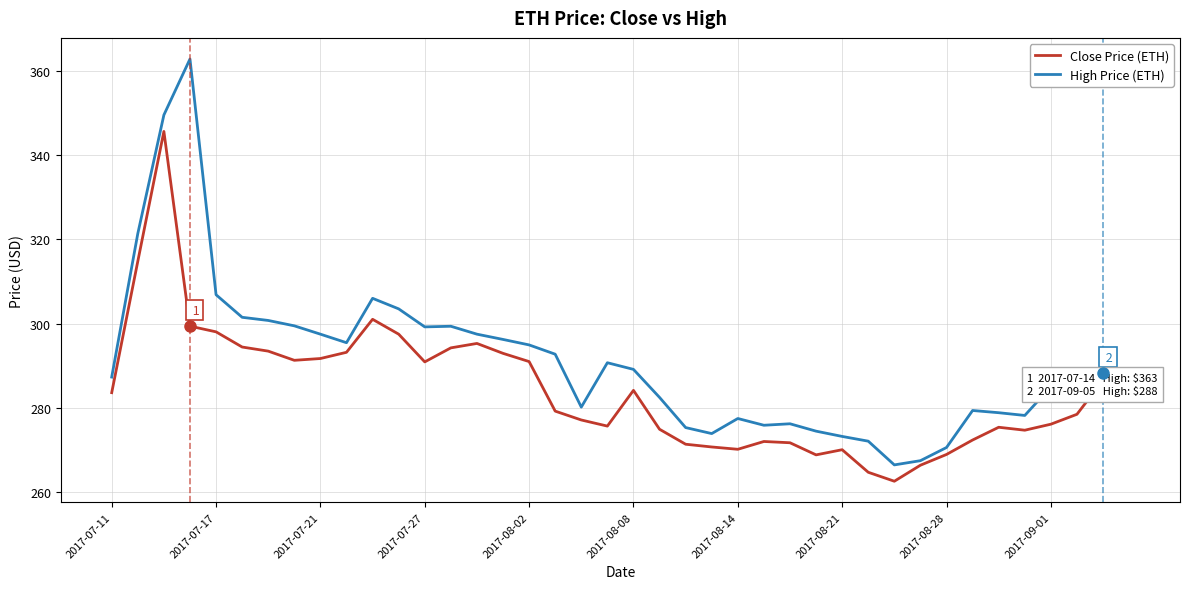

Which series has the widest spread of values?

High Price (ETH)